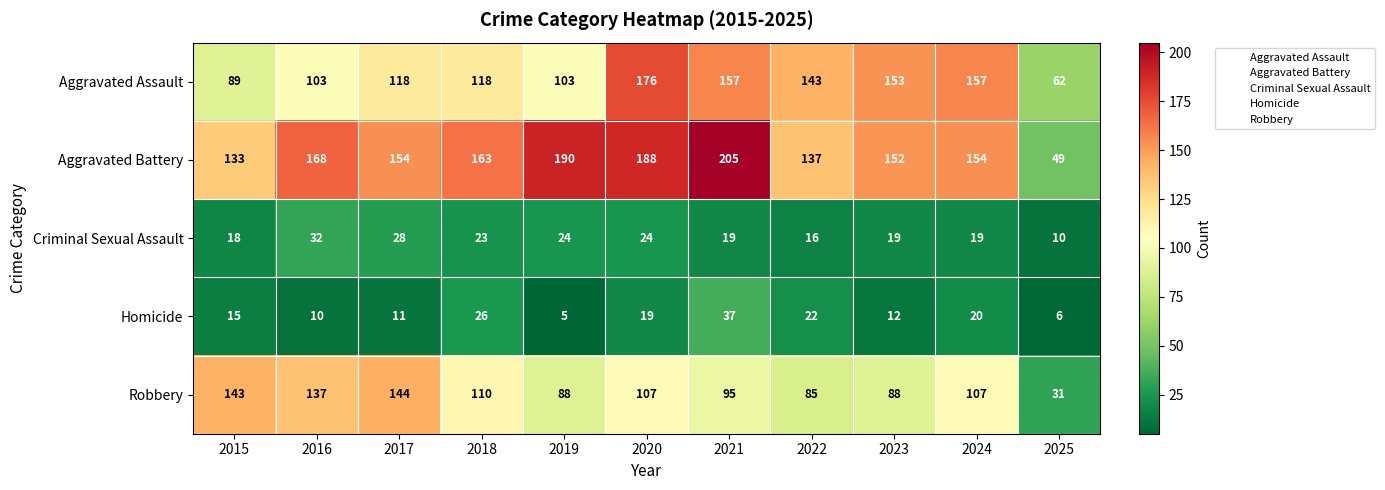

Between 2015 and 2021, which series saw the biggest shift?

Aggravated Battery